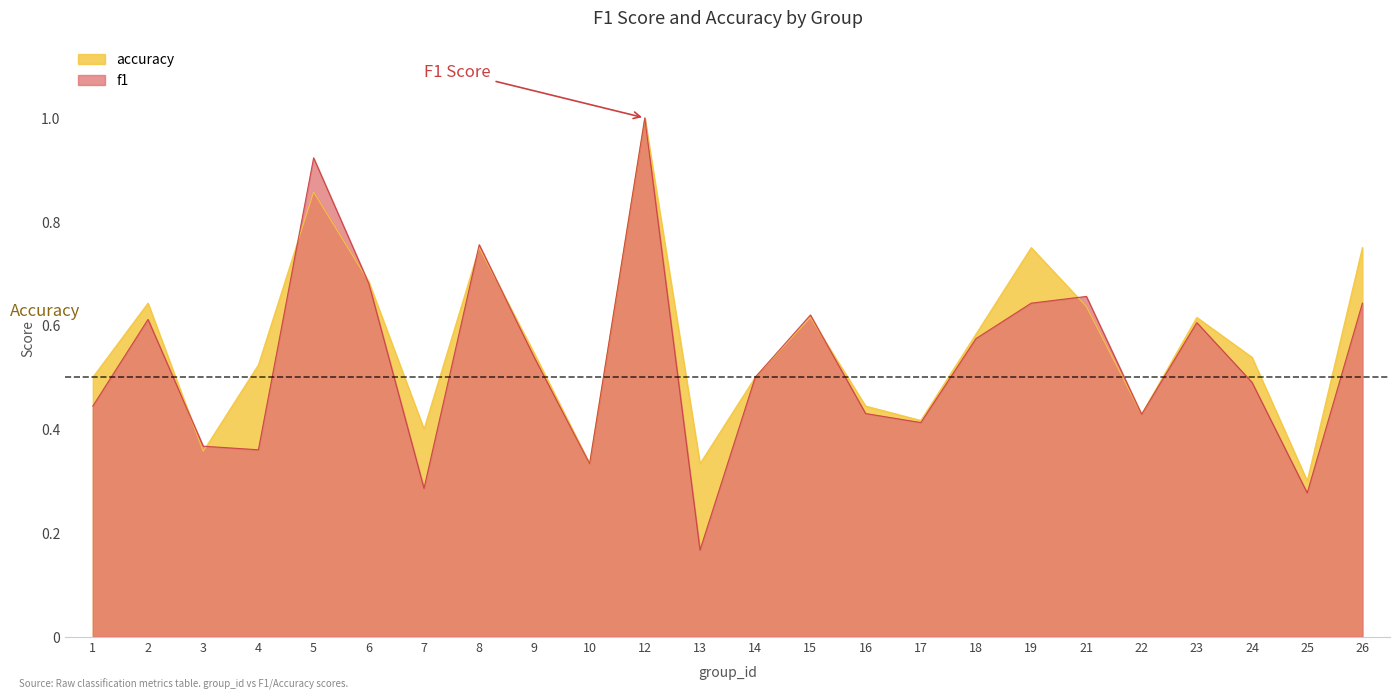

What is the sum of the accuracy values at 10 and 3?

0.7